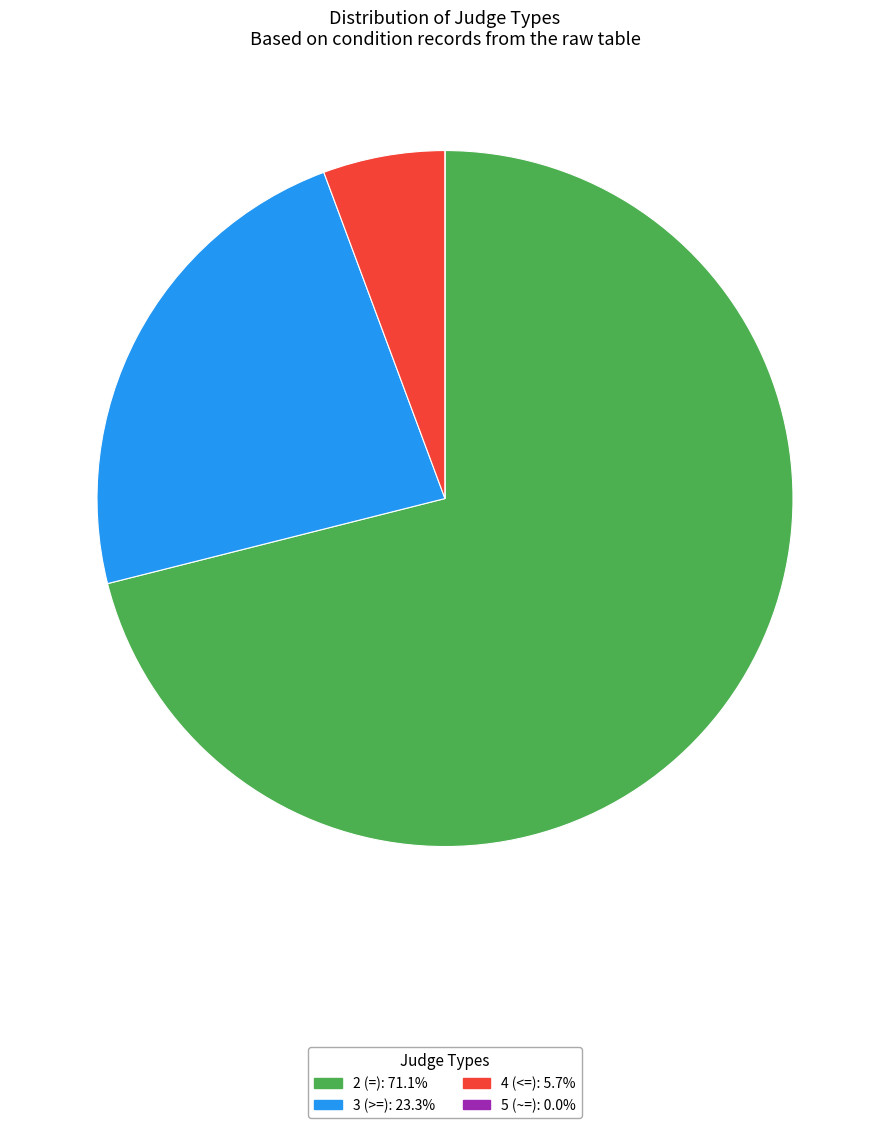

True or false: 2 (=) accounts for 71% of the total.

True